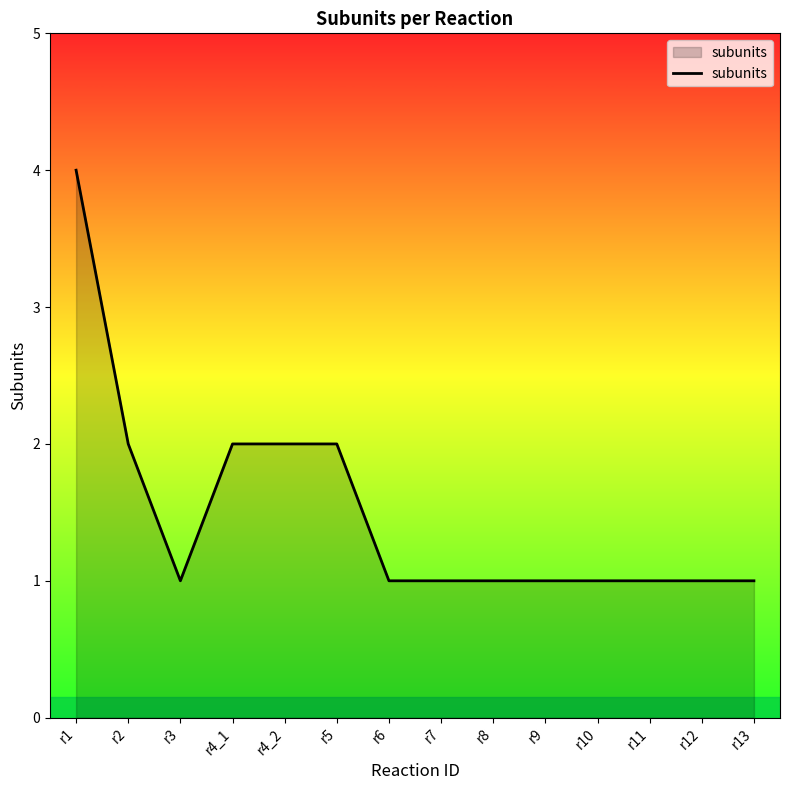

Is it true that the value at r8 is 2?

False